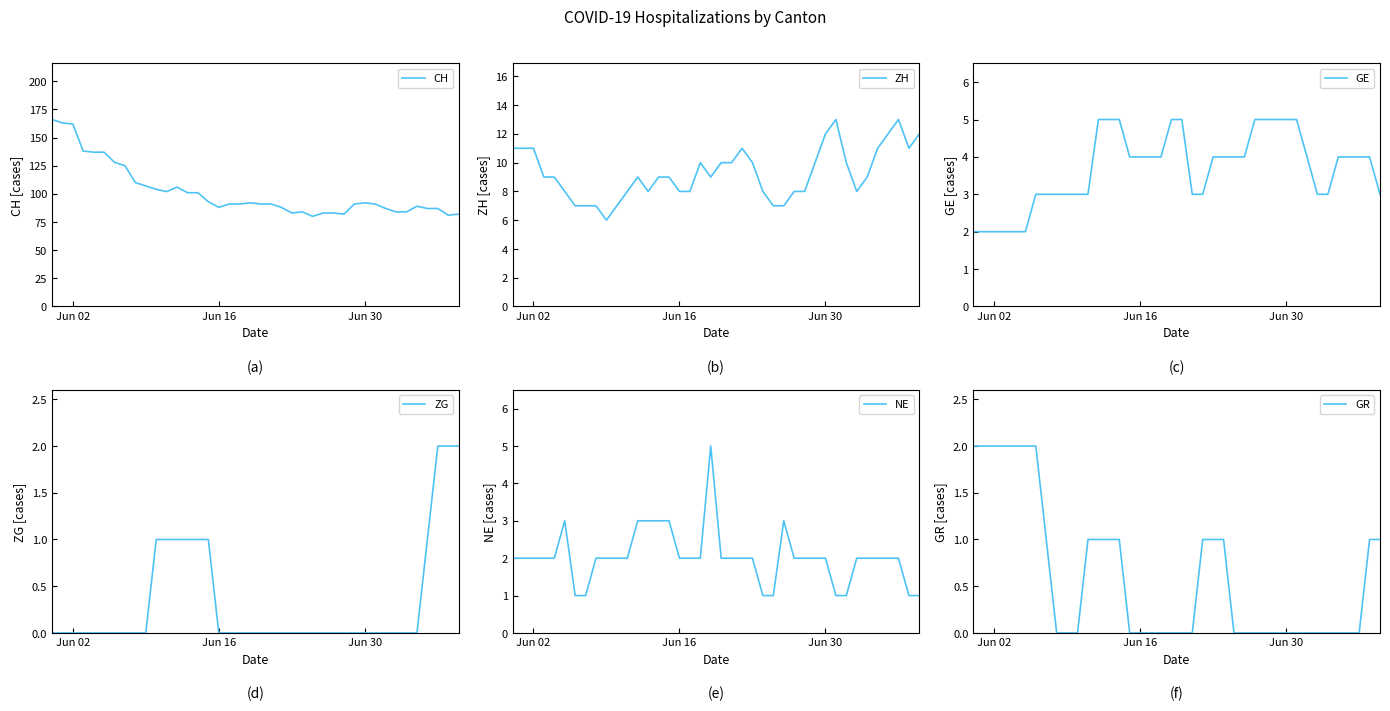

How many GR values are between 0 and 1?

33